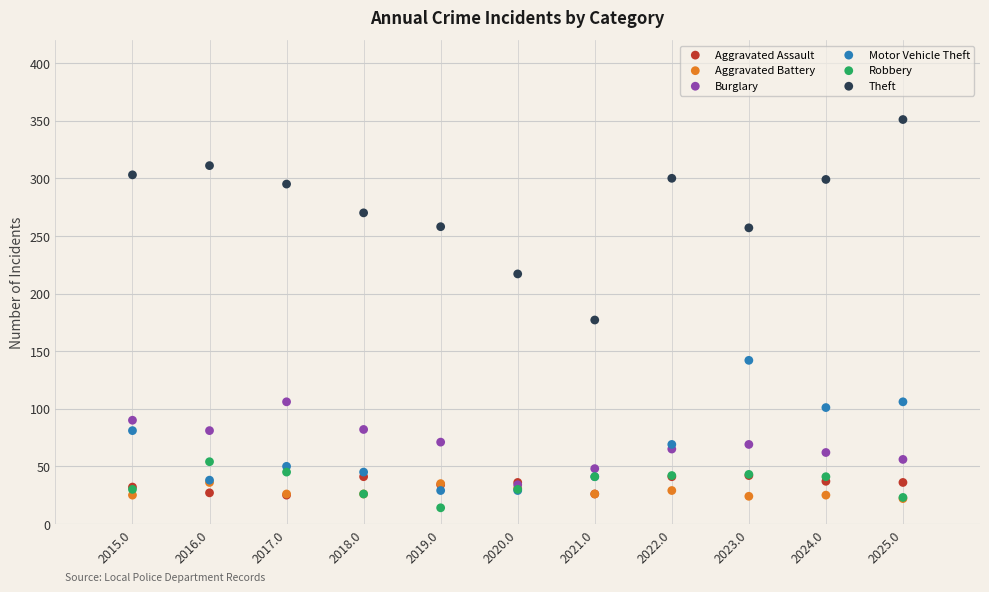

Which series reaches the minimum Y coordinate?

Robbery